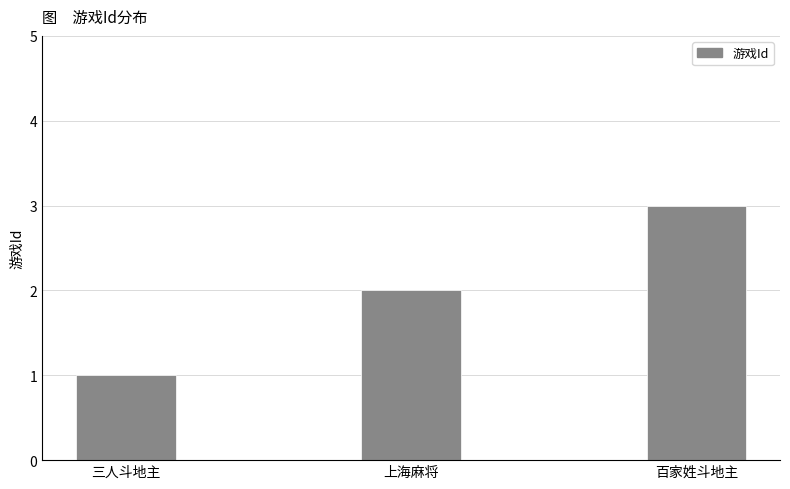

How many values are below 2?

1